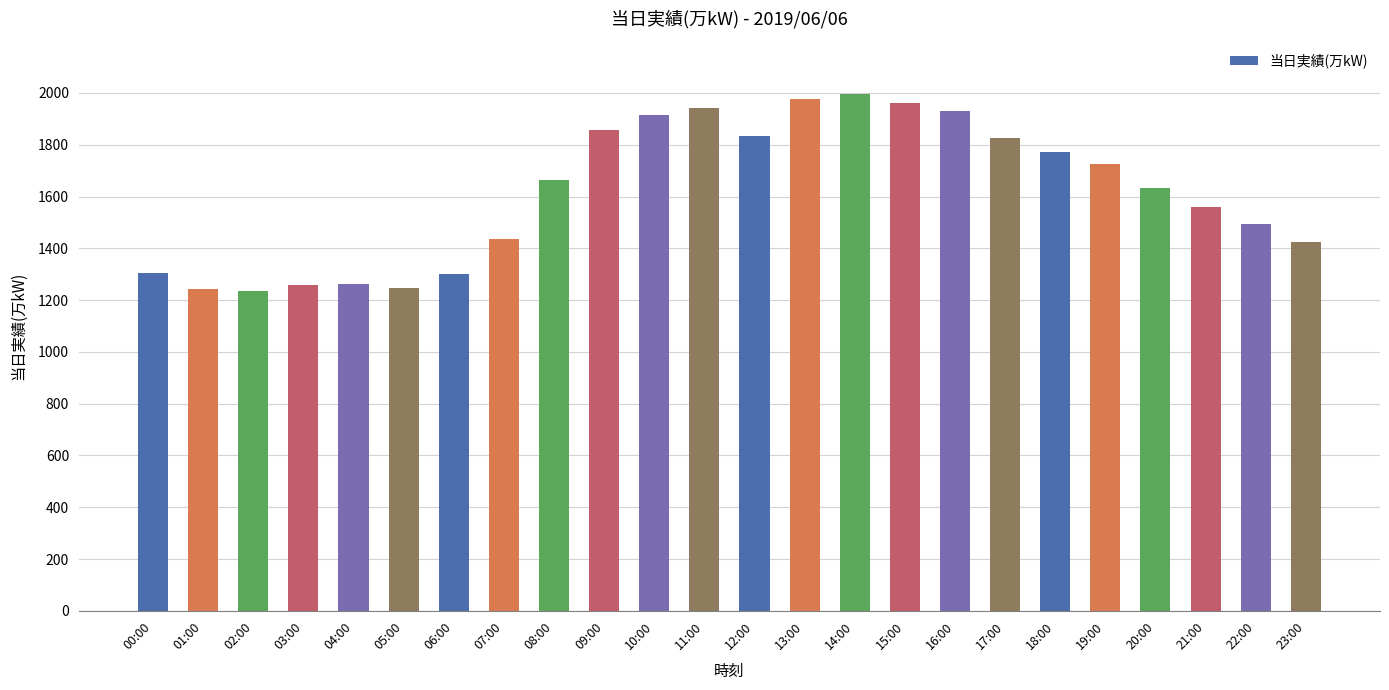

Where is the data nearest to the value 1614?

20:00